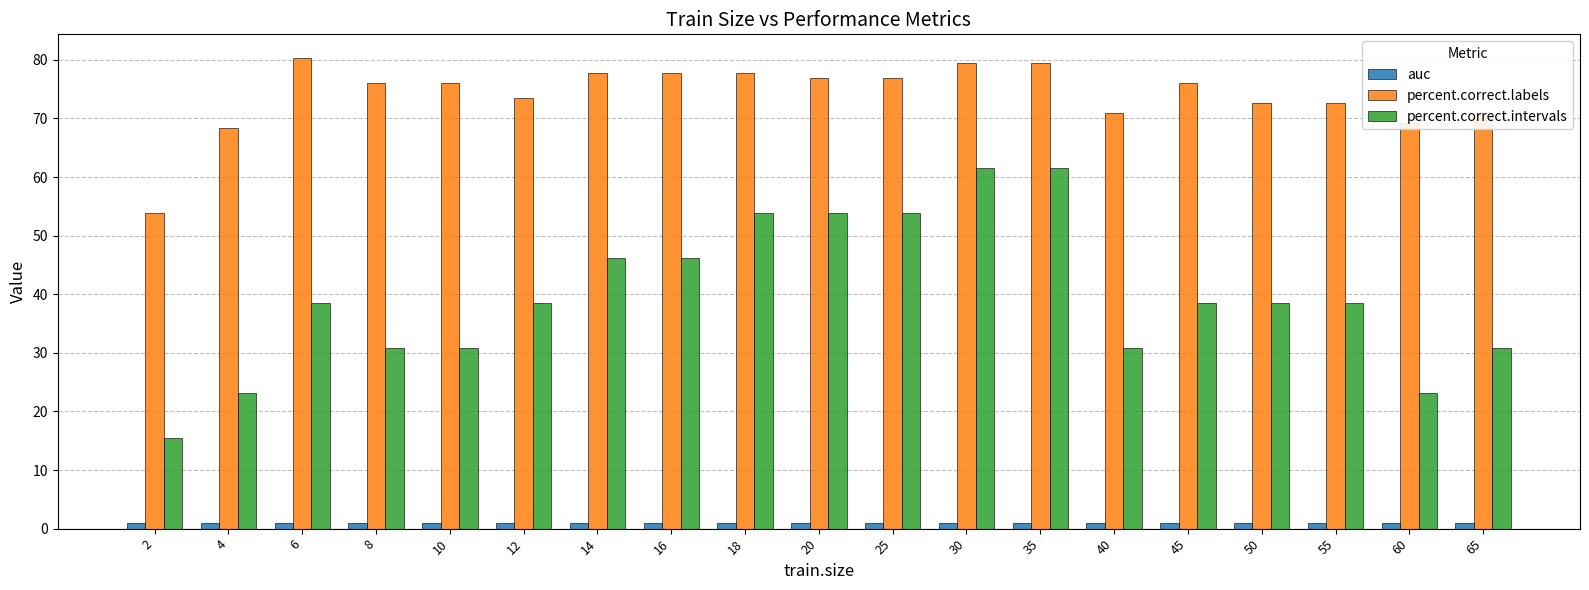

What is the spread (max minus min) of values at 30?

78.6